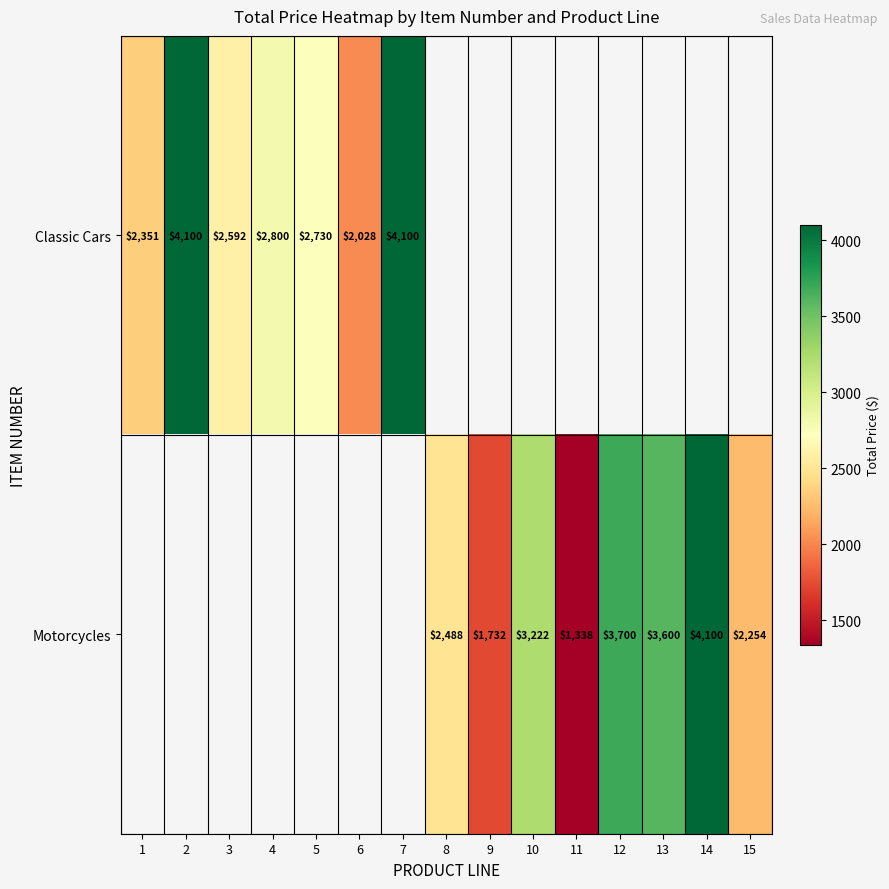

How many positive values does the Classic Cars series have?

7